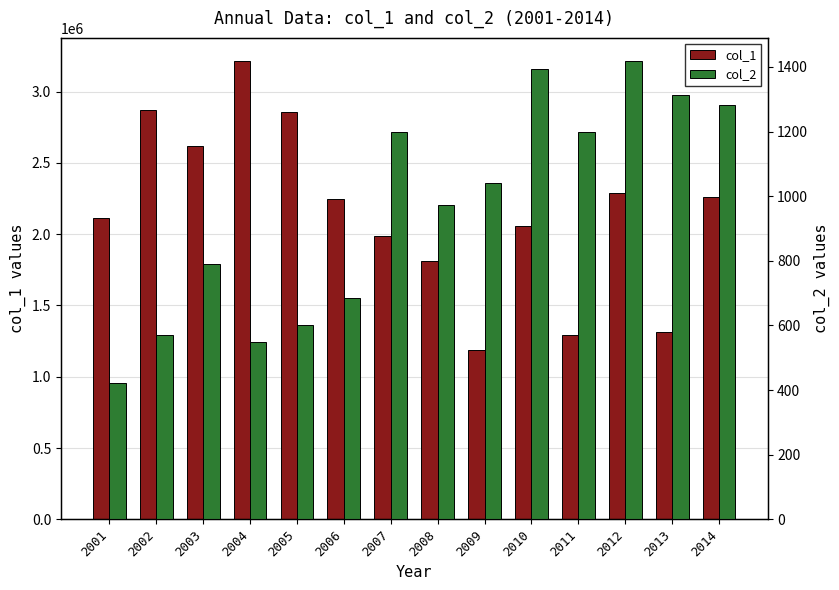

List the series in order of their overall mean, highest first.

col_1, col_2